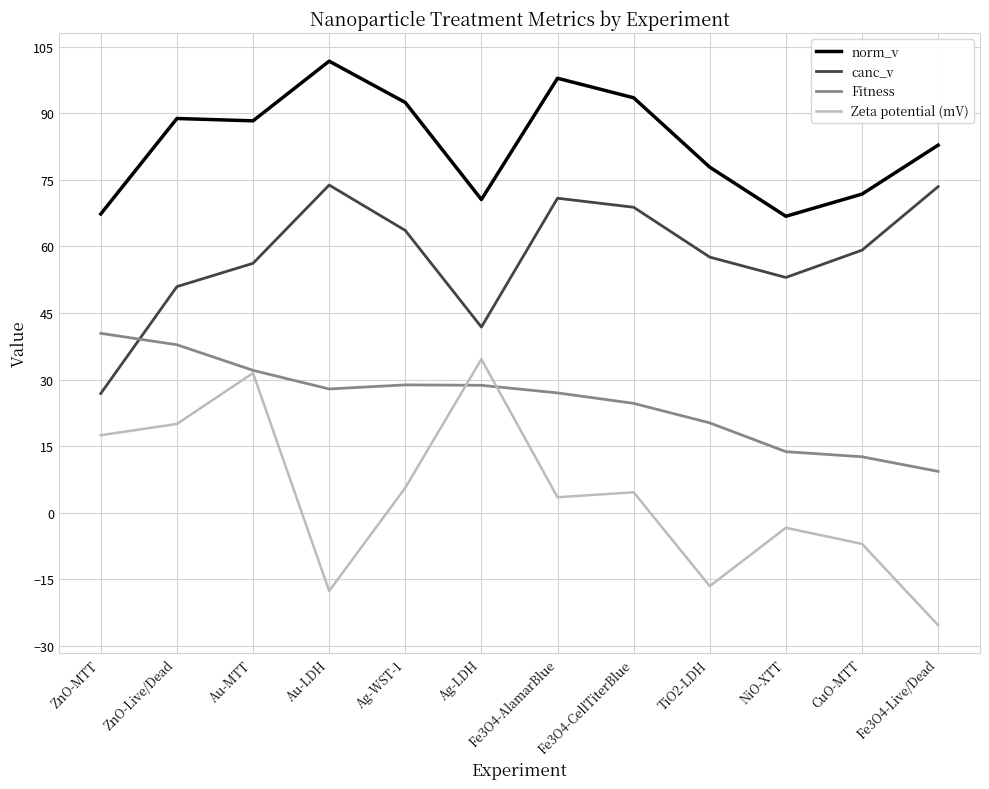

What position from the right is Au-MTT?

10